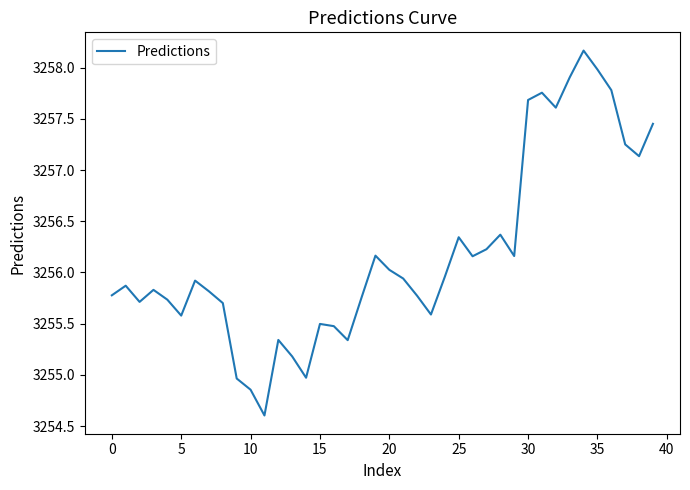

What is the greatest value displayed?

3258.2